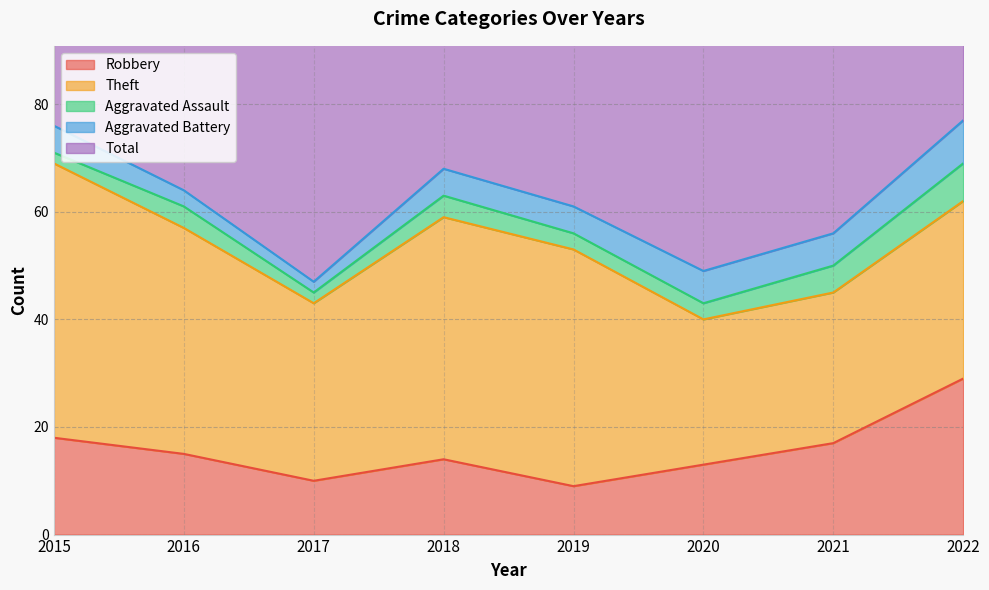

Is it true that Robbery equals 21 at 2016?

False